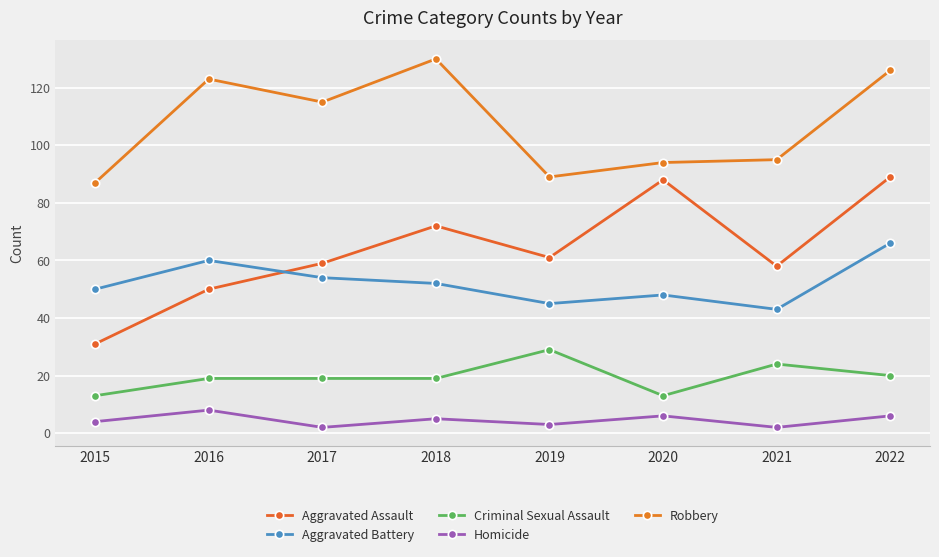

The Criminal Sexual Assault series shows 19 at 2016. True or false?

True